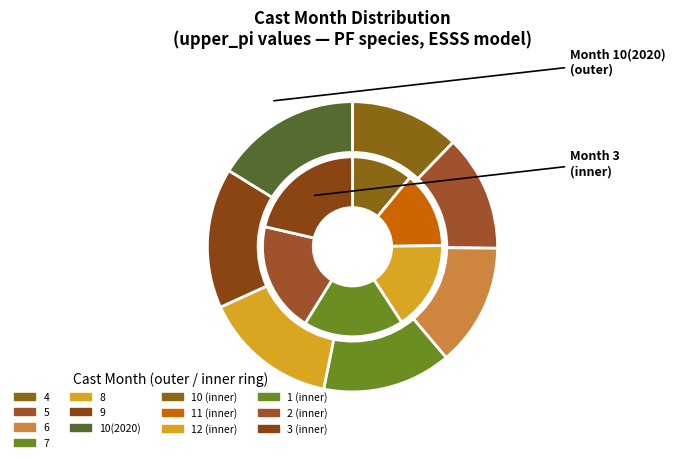

Is it true that 8 is 2% of the pie?

False